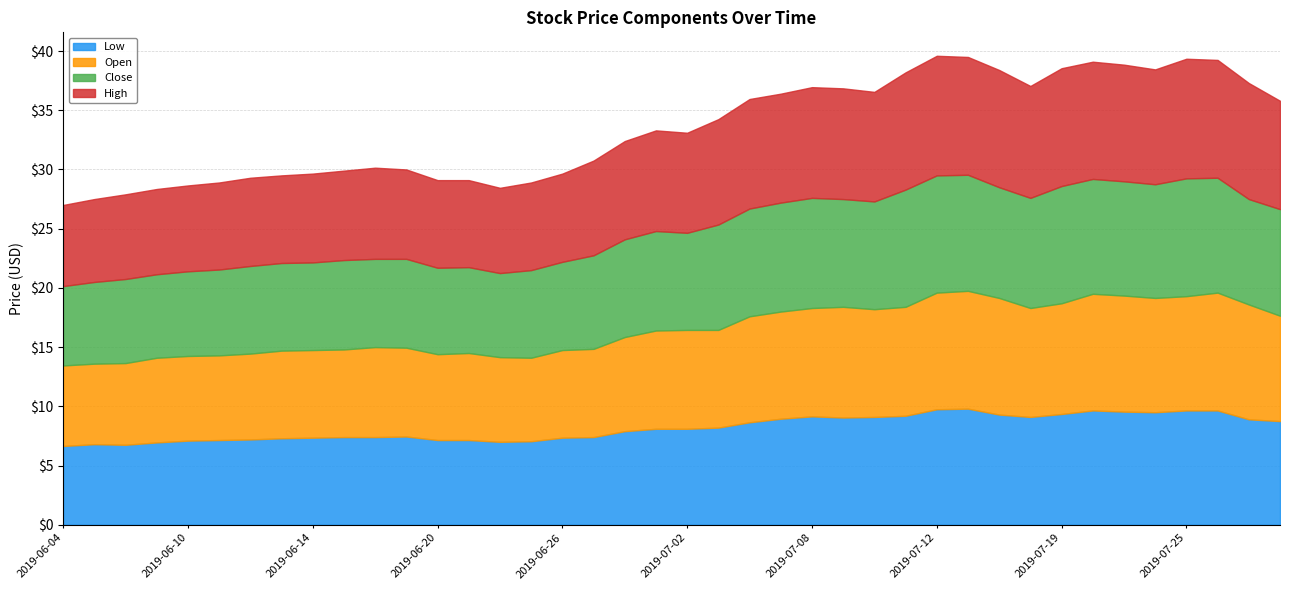

Is the value of Open at 2019-06-27 greater than the value of High at 2019-07-15?

No